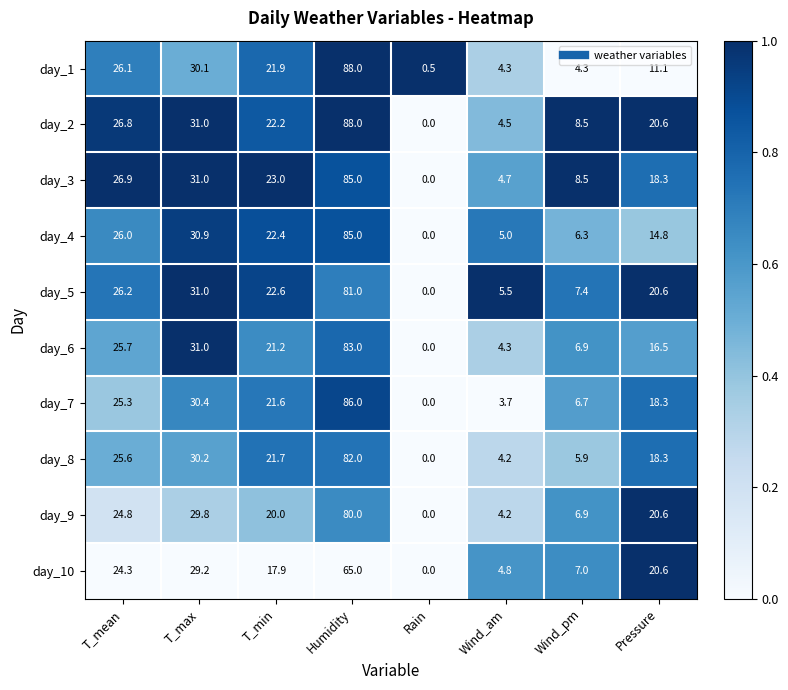

What is the spread (max minus min) of values at Rain?

0.5